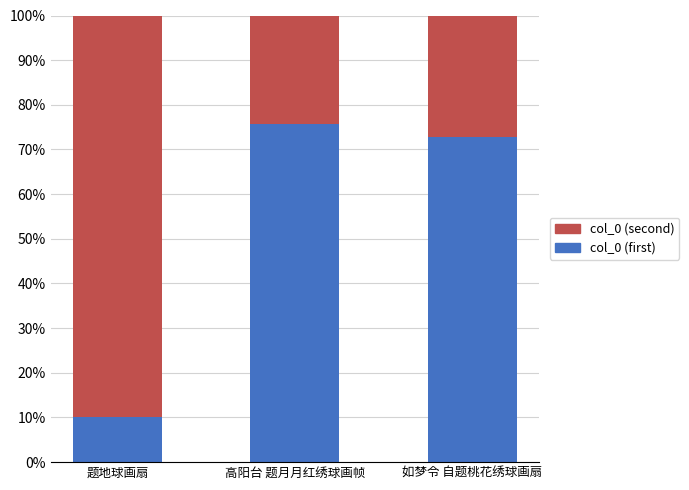

Reading right to left, list the values for the col_0 (first) series.

如梦令 自题桃花绣球画扇=72.7	高阳台 题月月红绣球画帧=75.8	题地球画扇=10.1